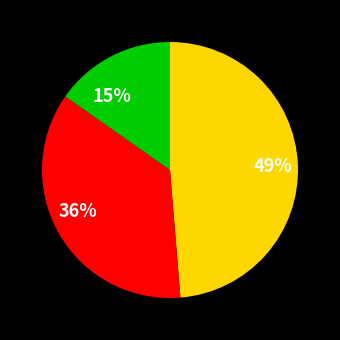

To the nearest percent, what is the average slice percentage?

33%